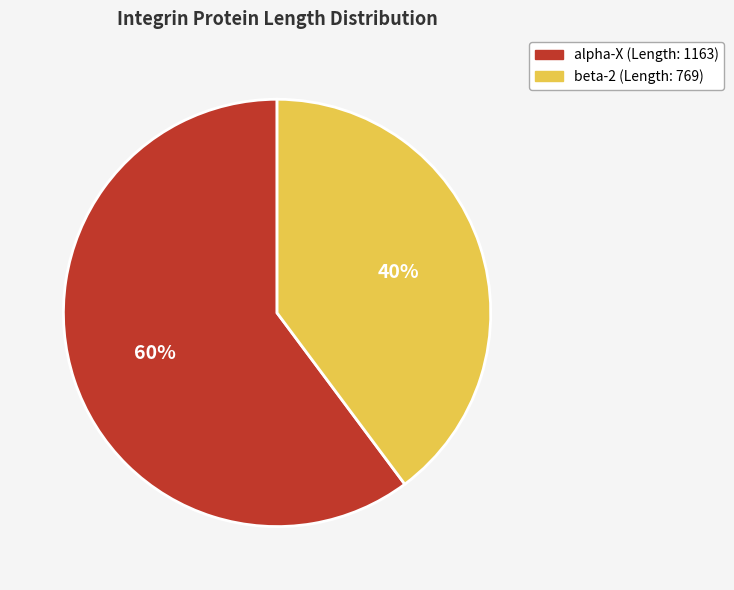

Is the sum of beta-2 and alpha-X greater than half?

Yes